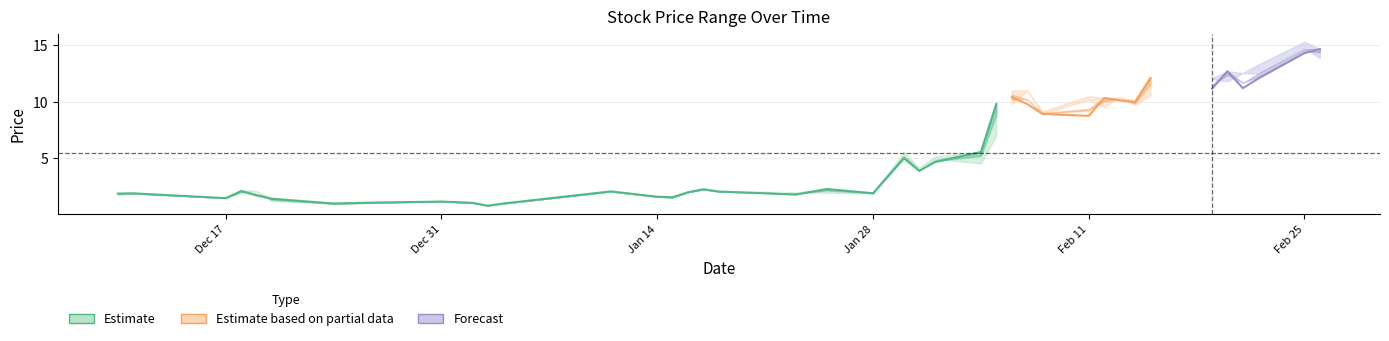

At which category does low reach its first local peak?

2018-12-11